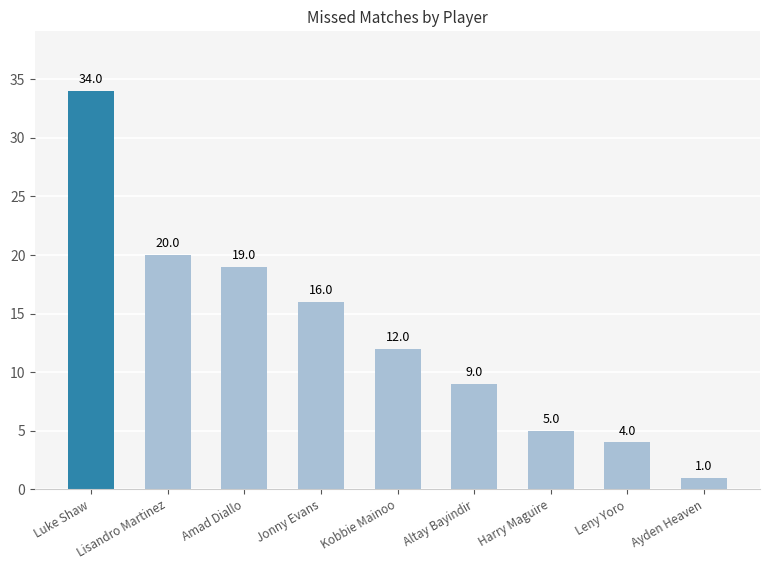

True or false: the data shows 8 at Jonny Evans.

False